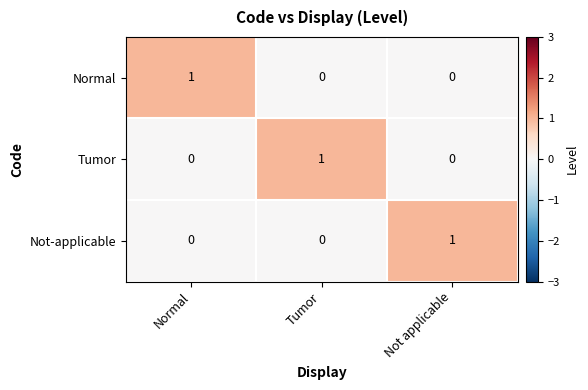

True or false: Normal has a value of 0 at Tumor.

True